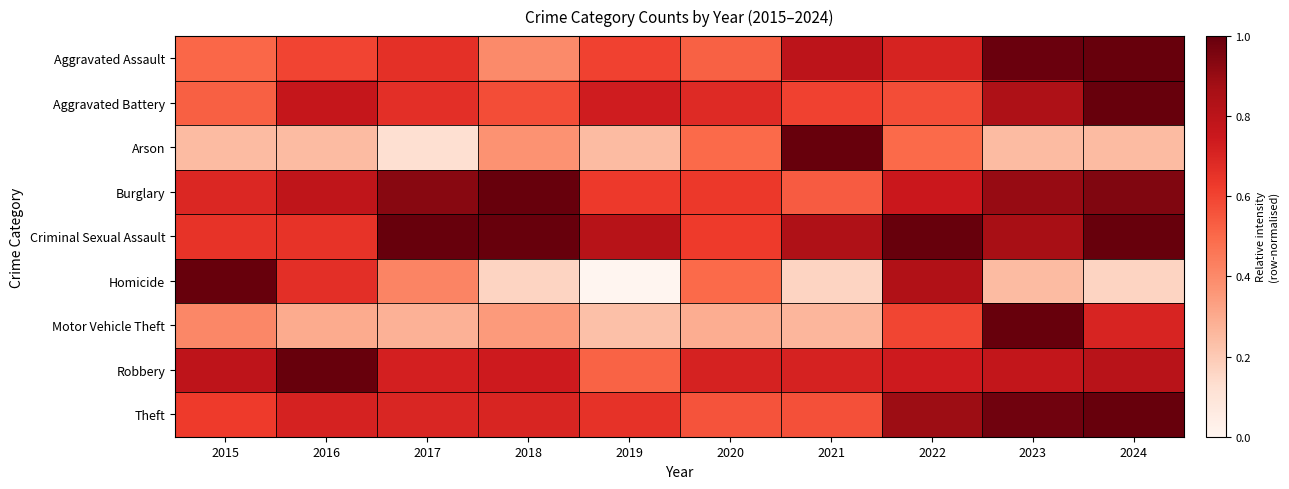

List the series in order of their peak value, lowest first.

Arson, Homicide, Criminal Sexual Assault, Aggravated Assault, Aggravated Battery, Robbery, Burglary, Motor Vehicle Theft, Theft